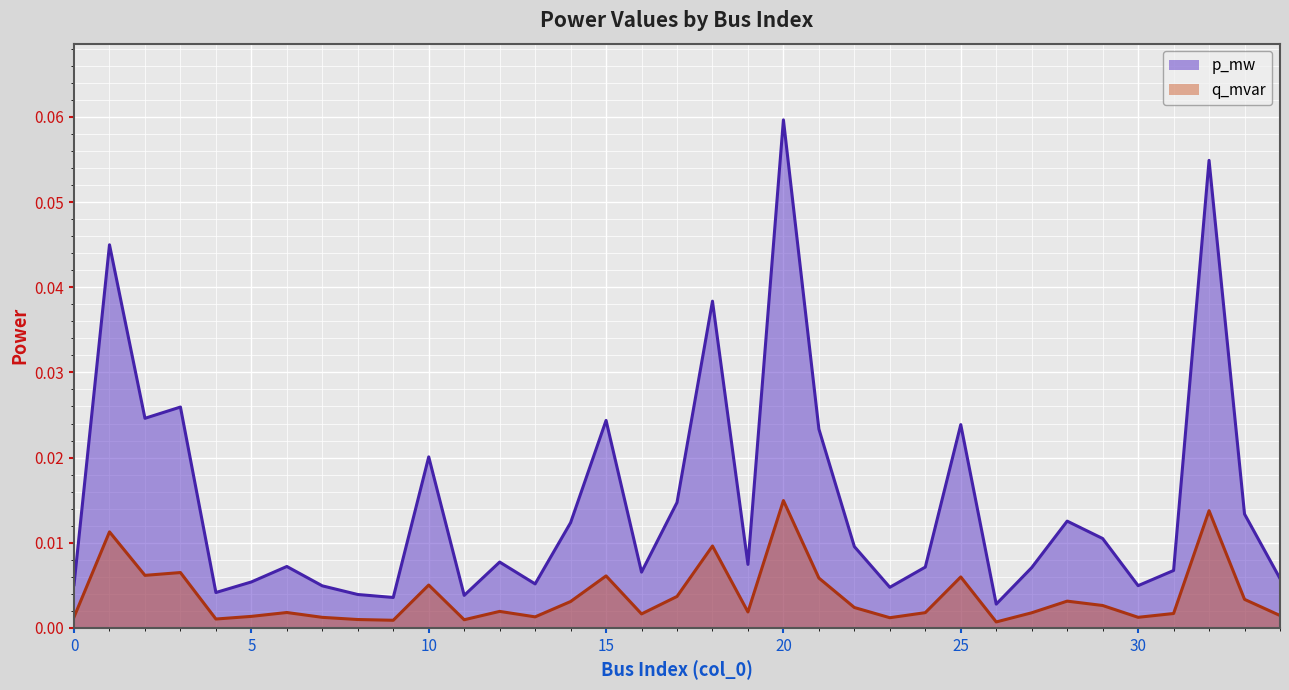

Reading right to left, extract all data points from this chart.

p_mw: 34=0.0	33=0.0	32=0.1	31=0.0	30=0.0	29=0.0	28=0.0	27=0.0	26=0.0	25=0.0	24=0.0	23=0.0	22=0.0	21=0.0	20=0.1	19=0.0	18=0.0	17=0.0	16=0.0	15=0.0	14=0.0	13=0.0	12=0.0	11=0.0	10=0.0	9=0.0	8=0.0	7=0.0	6=0.0	5=0.0	4=0.0	3=0.0	2=0.0	1=0.0	0=0.0
q_mvar: 34=0.0	33=0.0	32=0.0	31=0.0	30=0.0	29=0.0	28=0.0	27=0.0	26=0.0	25=0.0	24=0.0	23=0.0	22=0.0	21=0.0	20=0.0	19=0.0	18=0.0	17=0.0	16=0.0	15=0.0	14=0.0	13=0.0	12=0.0	11=0.0	10=0.0	9=0.0	8=0.0	7=0.0	6=0.0	5=0.0	4=0.0	3=0.0	2=0.0	1=0.0	0=0.0